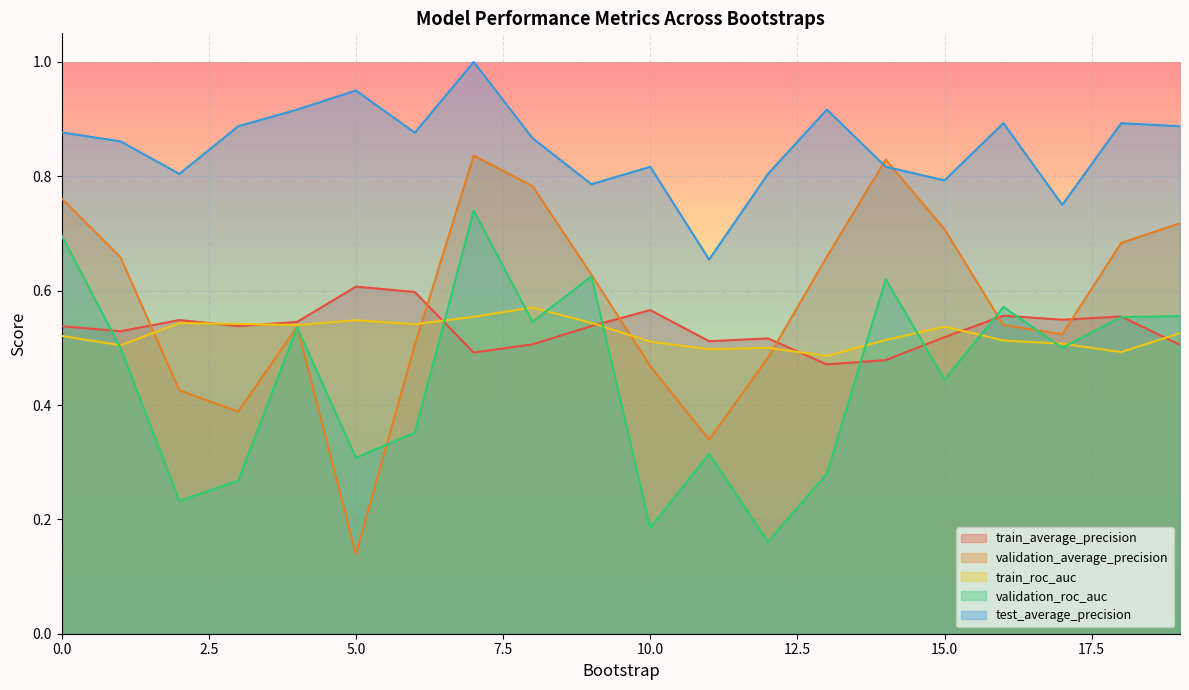

Count the number of categories in the chart.

20